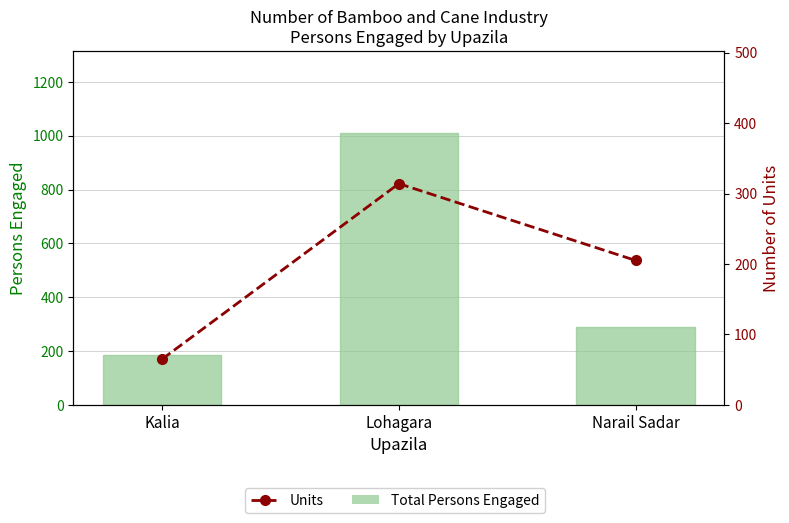

What is the difference between the maximum and second lowest values in the Total Persons Engaged series?

721